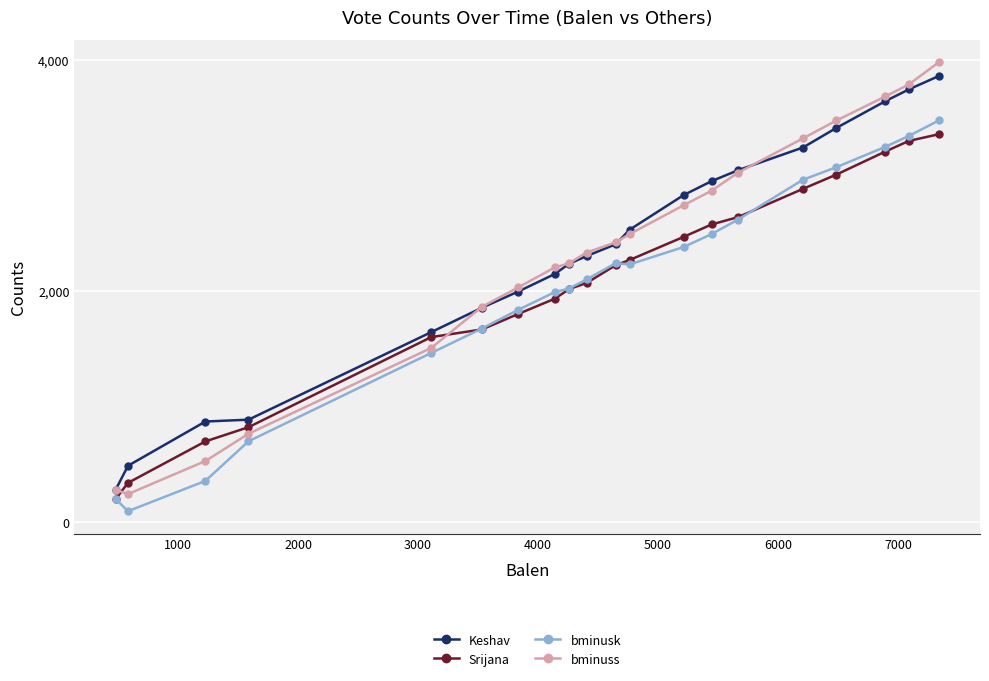

Which series has the largest range (max minus min)?

bminuss